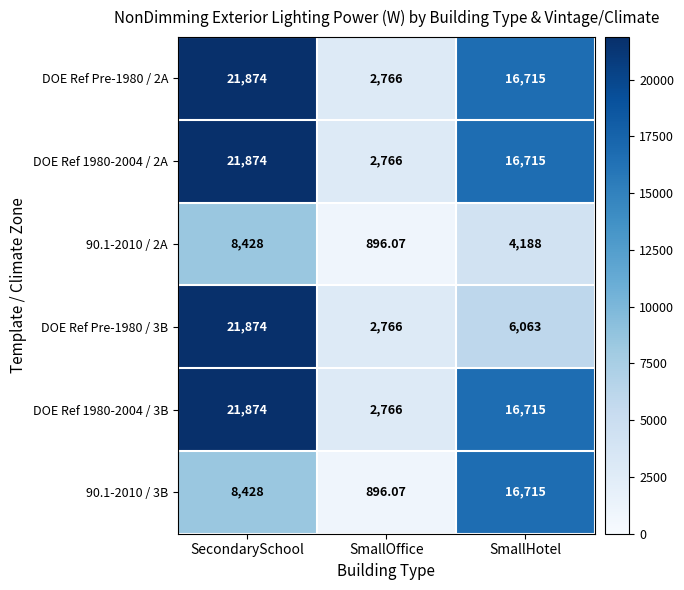

At which category is the sum across all series the highest?

SecondarySchool